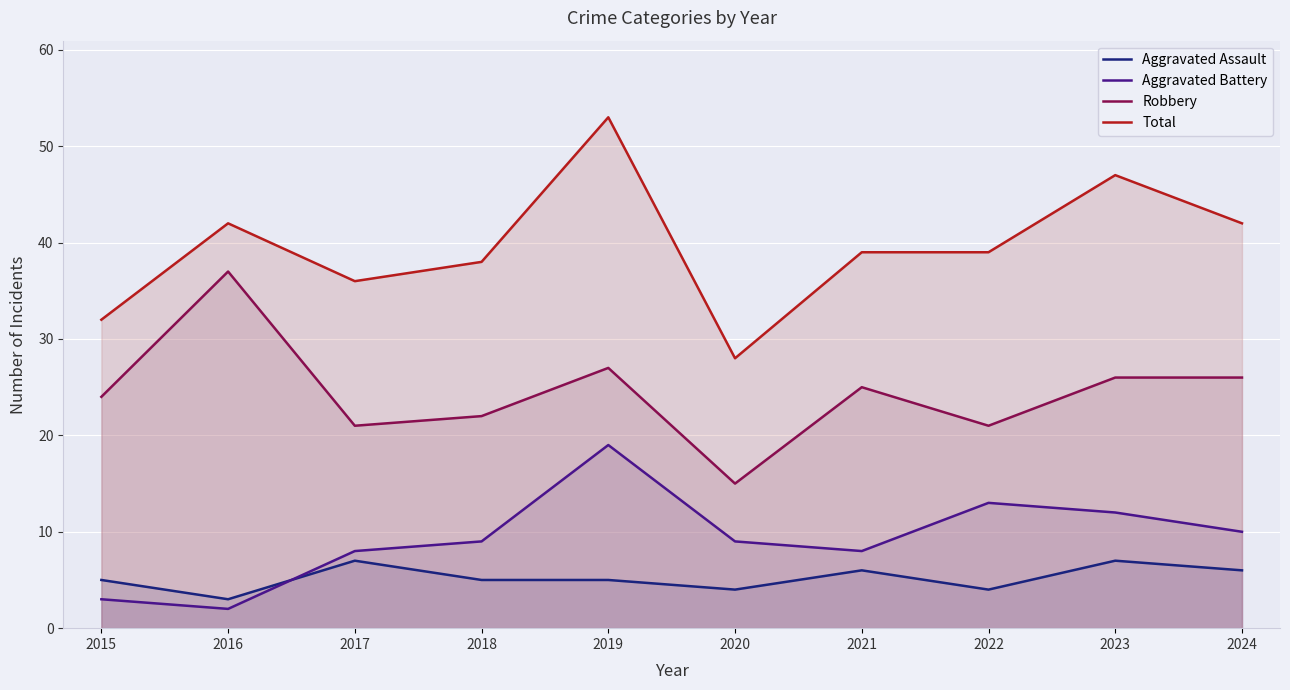

Reading left to right, extract all data points from this chart.

Aggravated Assault: 5	3	7	5	5	4	6	4	7	6
Aggravated Battery: 3	2	8	9	19	9	8	13	12	10
Robbery: 24	37	21	22	27	15	25	21	26	26
Total: 32	42	36	38	53	28	39	39	47	42